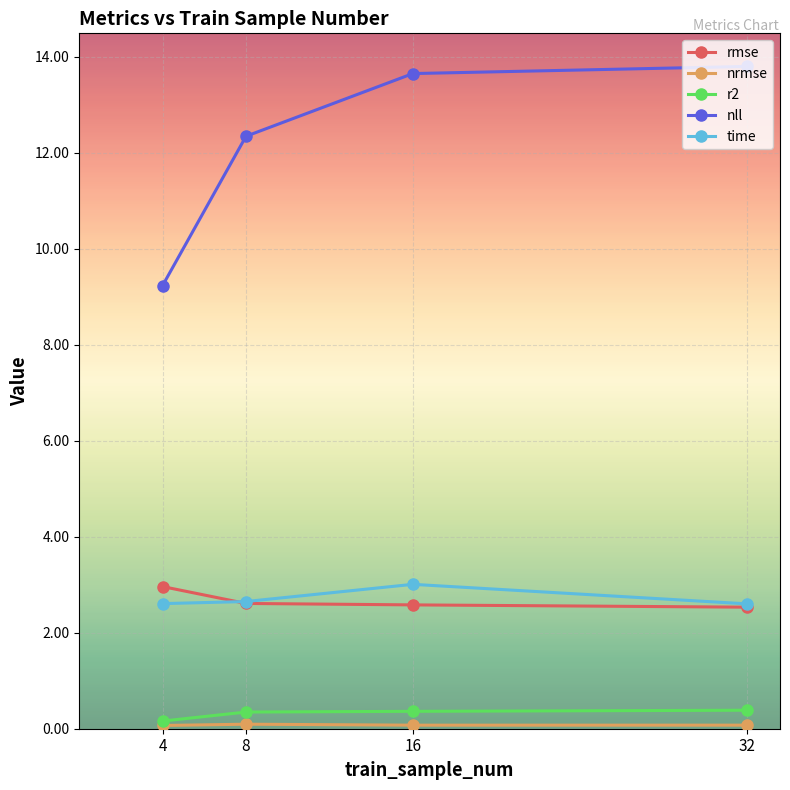

True or false: r2 and rmse intersect in this chart.

False